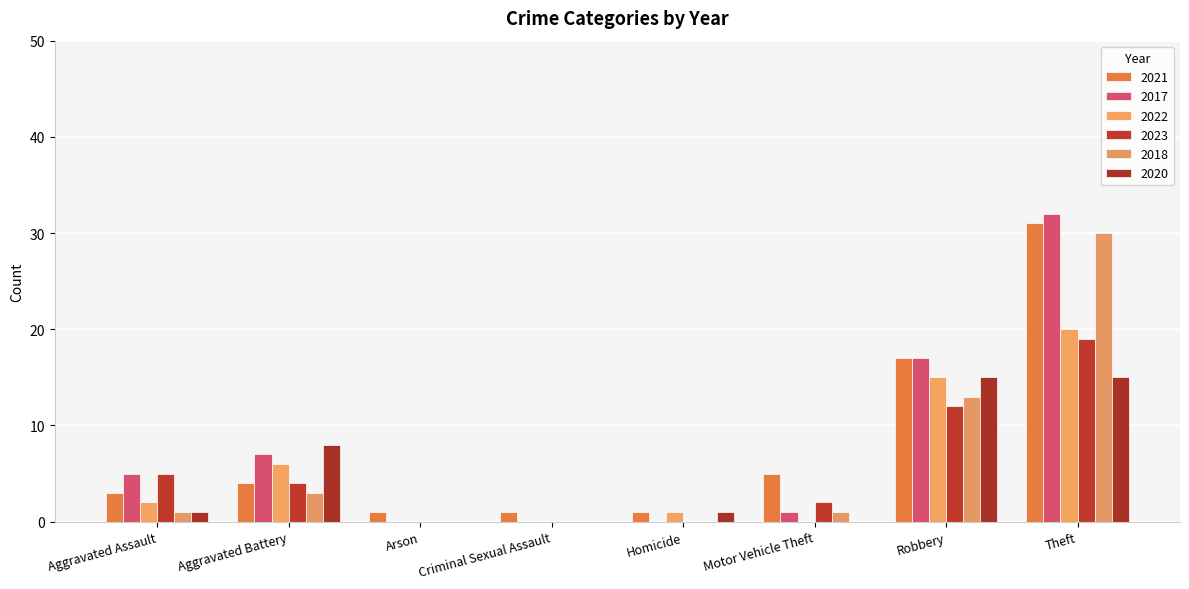

The 2023 series shows 9 at Criminal Sexual Assault. True or false?

False